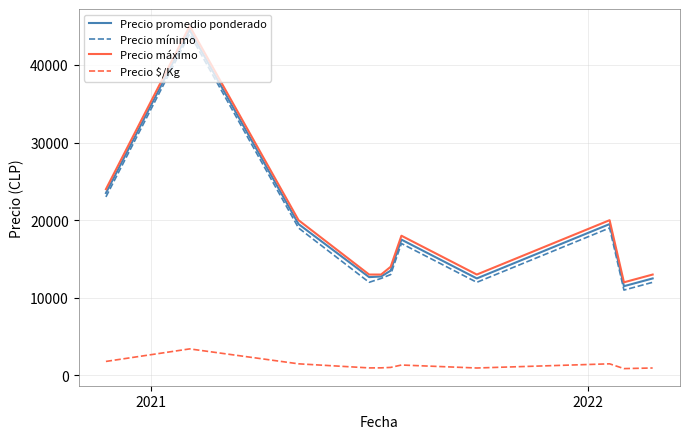

What is the maximum value shown in the chart?

45000